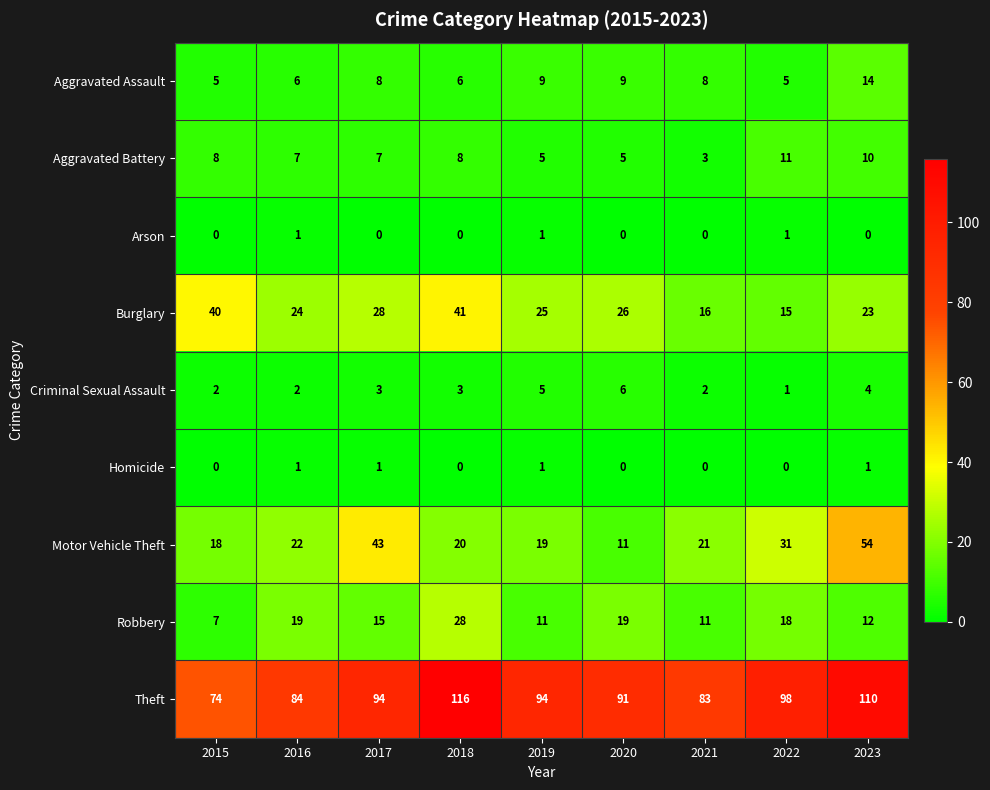

At 2023, list the series in order from smallest to largest.

Arson, Homicide, Criminal Sexual Assault, Aggravated Battery, Robbery, Aggravated Assault, Burglary, Motor Vehicle Theft, Theft